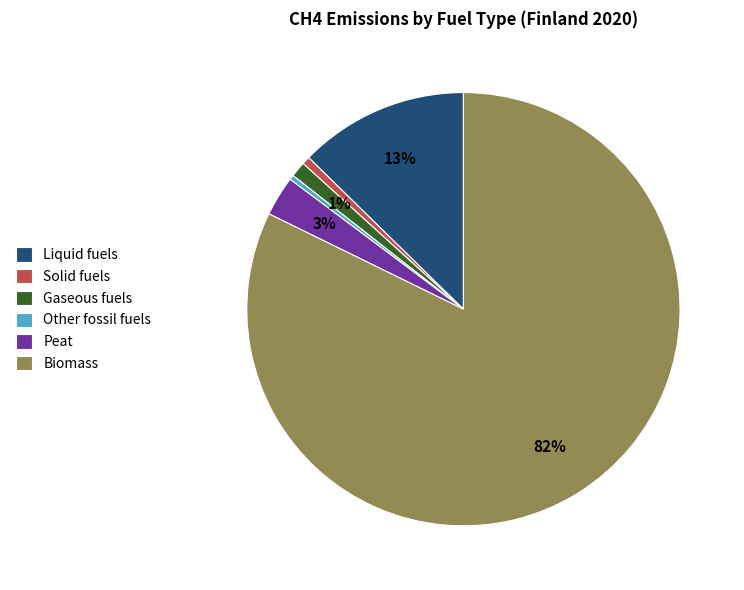

To the nearest percent, what percentage of the pie is Solid fuels?

1%